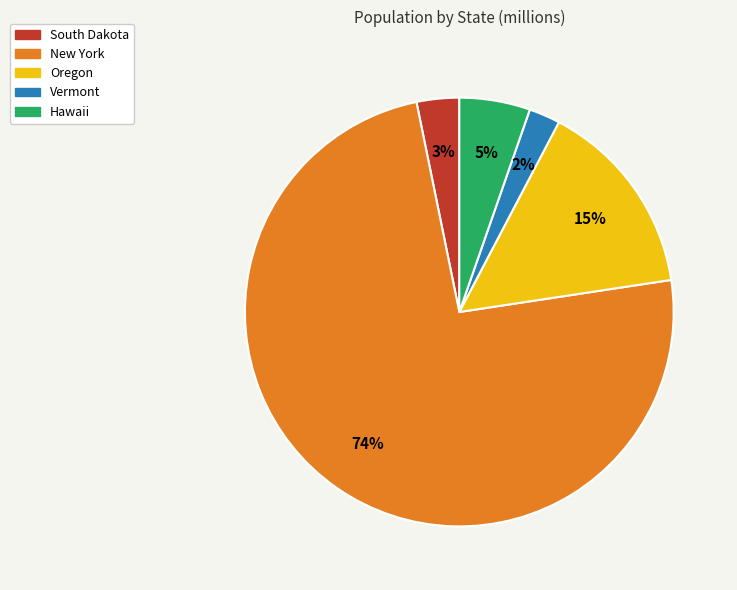

To the nearest percent, what percentage of the pie is Oregon?

15%